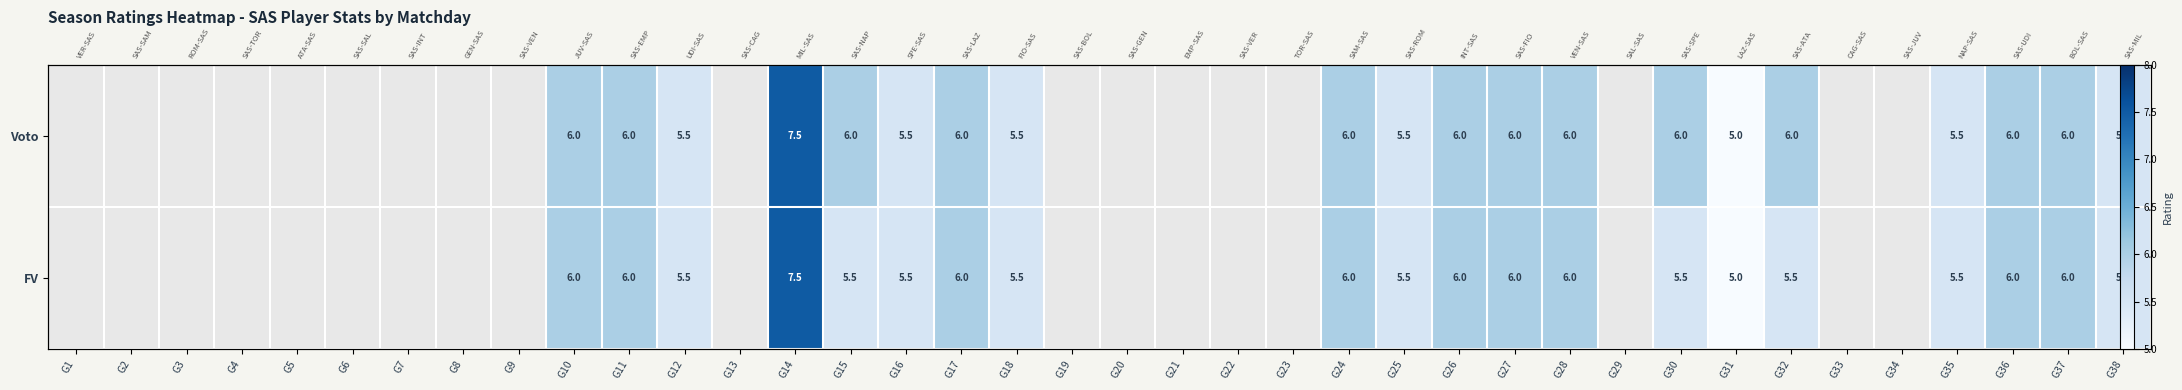

How many values in the FV series exceed 6?

1